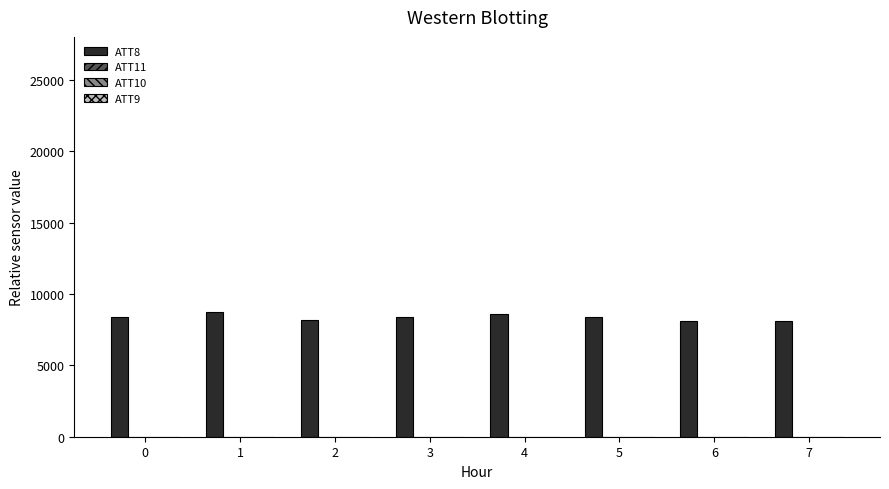

What is the value of the 5th bar from the left?

8600